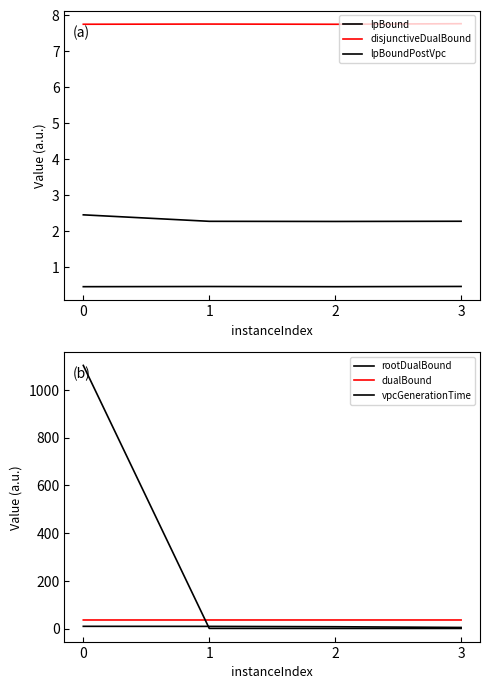

At which category does lpBound reach its first local valley?

2